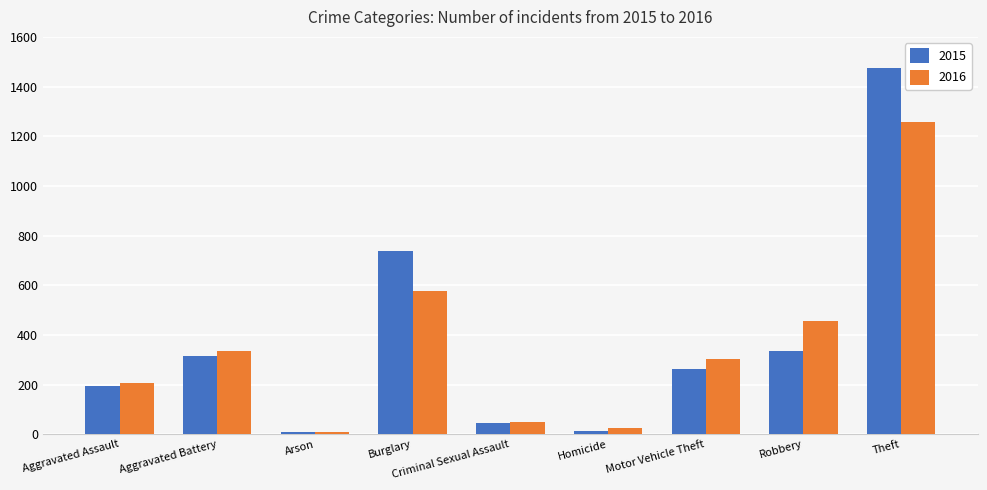

True or false: 2015 has a value of 15 at Homicide.

True